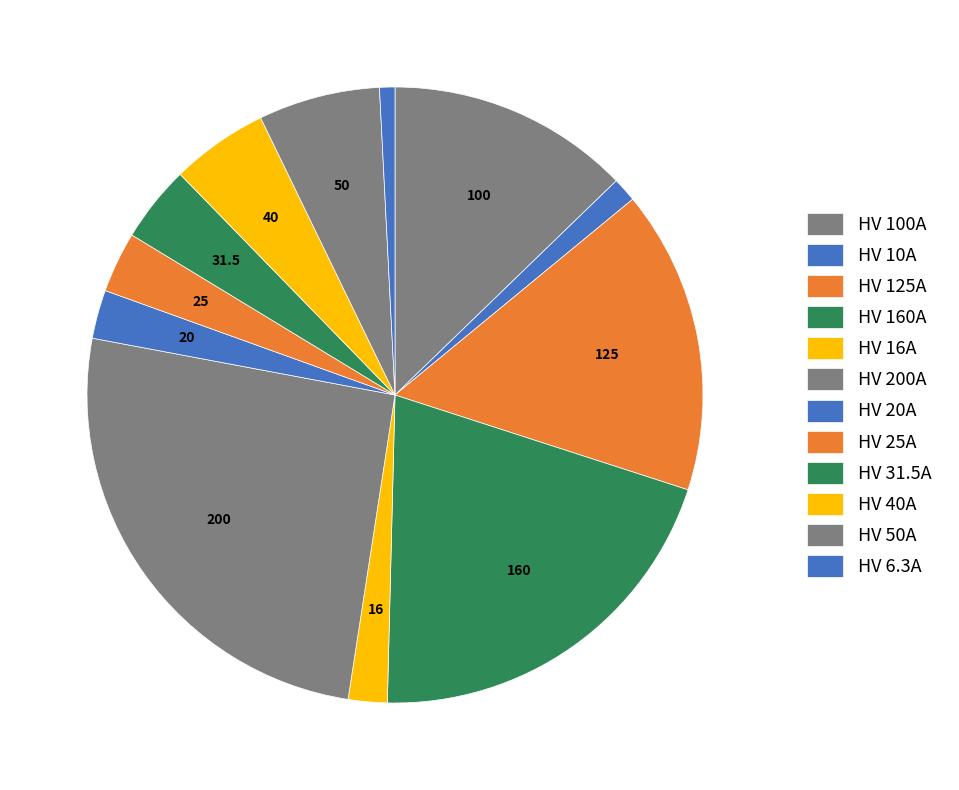

Is it true that HV 6.3A is 11% of the pie?

False